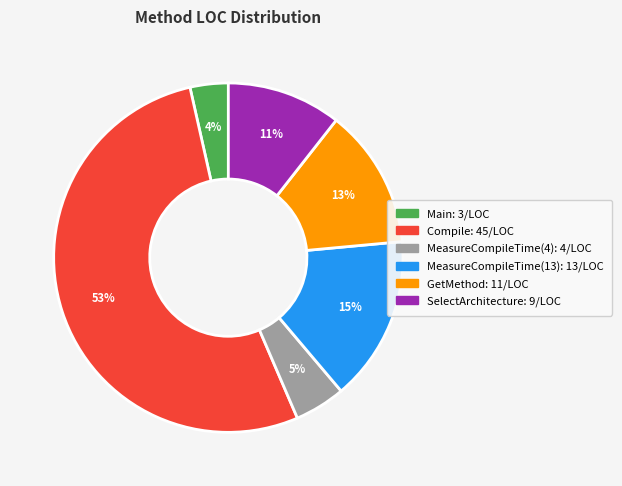

The GetMethod slice represents 1% of the pie. True or false?

False